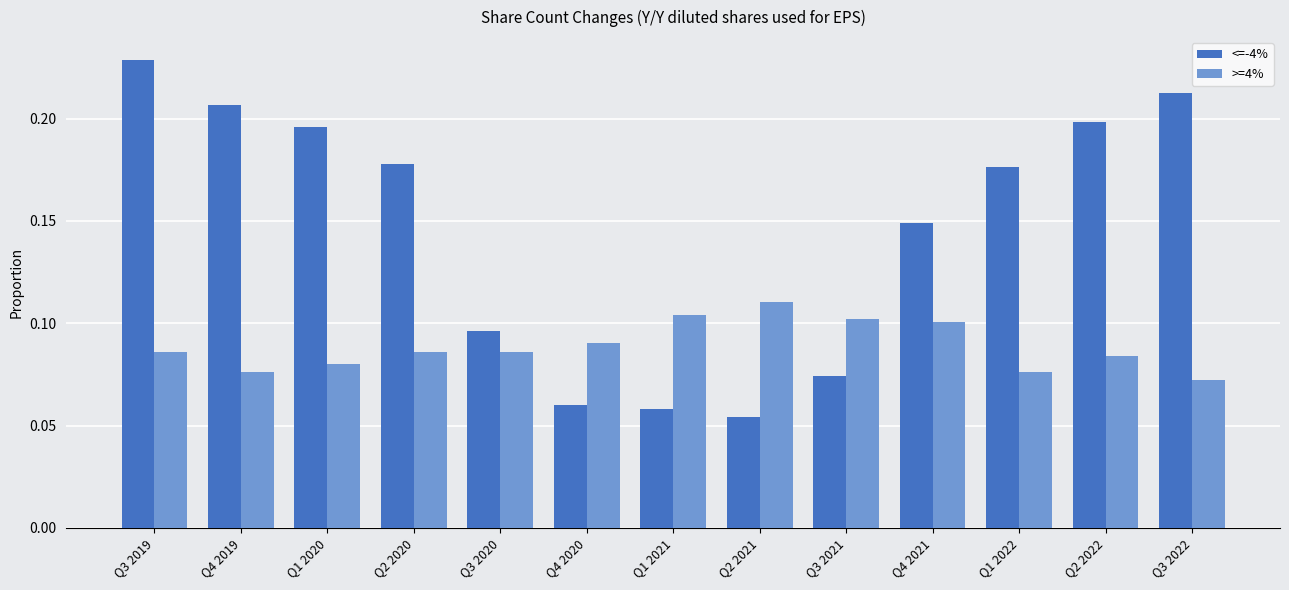

What is the sum of the <=-4% values at Q3 2021 and Q4 2019?

0.3